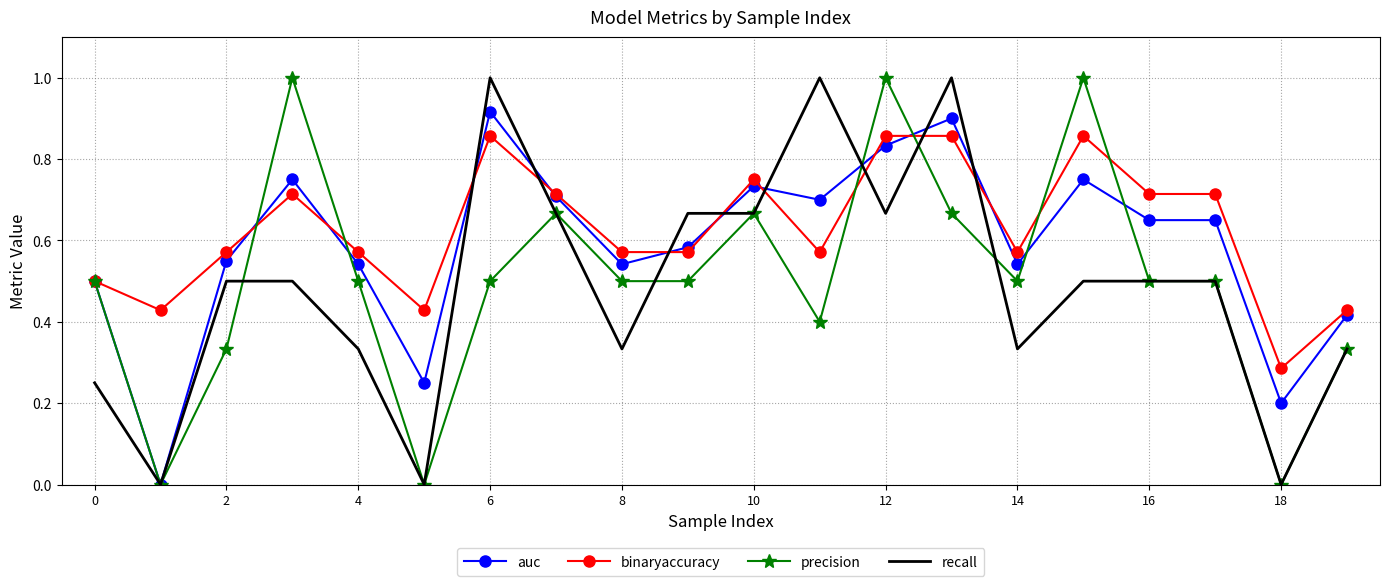

What is the maximum value for precision?

1.0